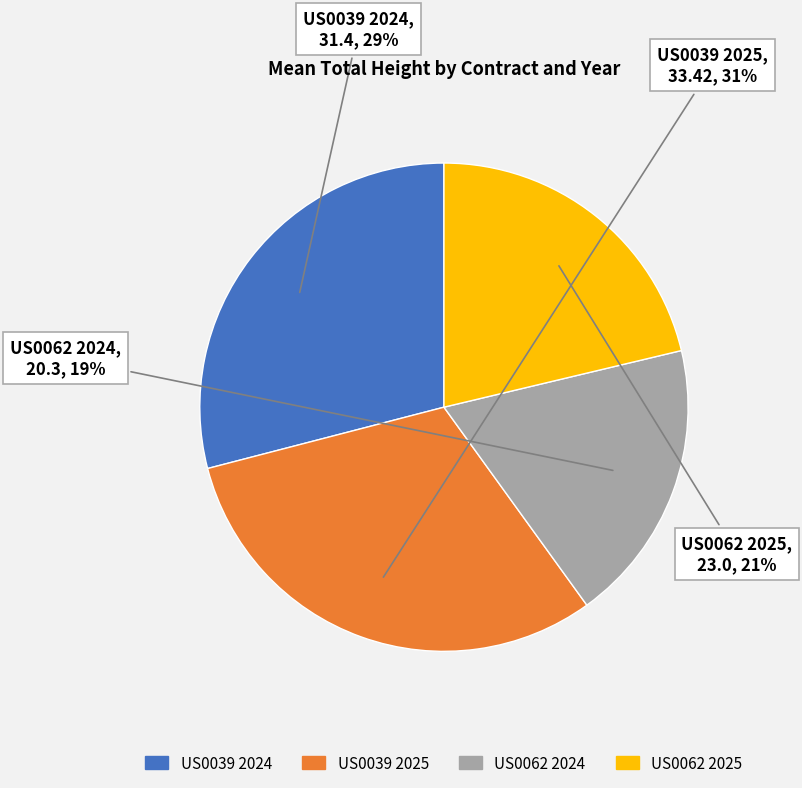

To the nearest percent, what is the difference between the largest and smallest slice percentages?

12%